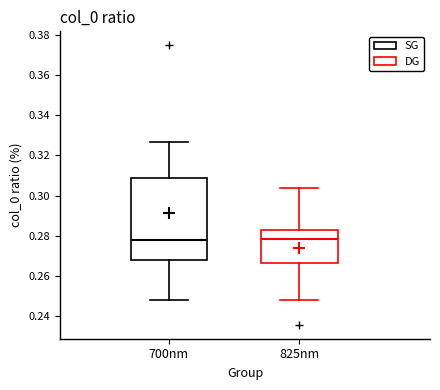

Reading left to right, read every box against the y-axis: the position of its median line, the range the box covers, and the ends of its whiskers. The values are not printed on the chart, so give them approximately, as read against the axis.

700nm: median 0.278, box 0.268 to 0.308, whiskers 0.248 to 0.326
825nm: median 0.278, box 0.266 to 0.282, whiskers 0.248 to 0.304